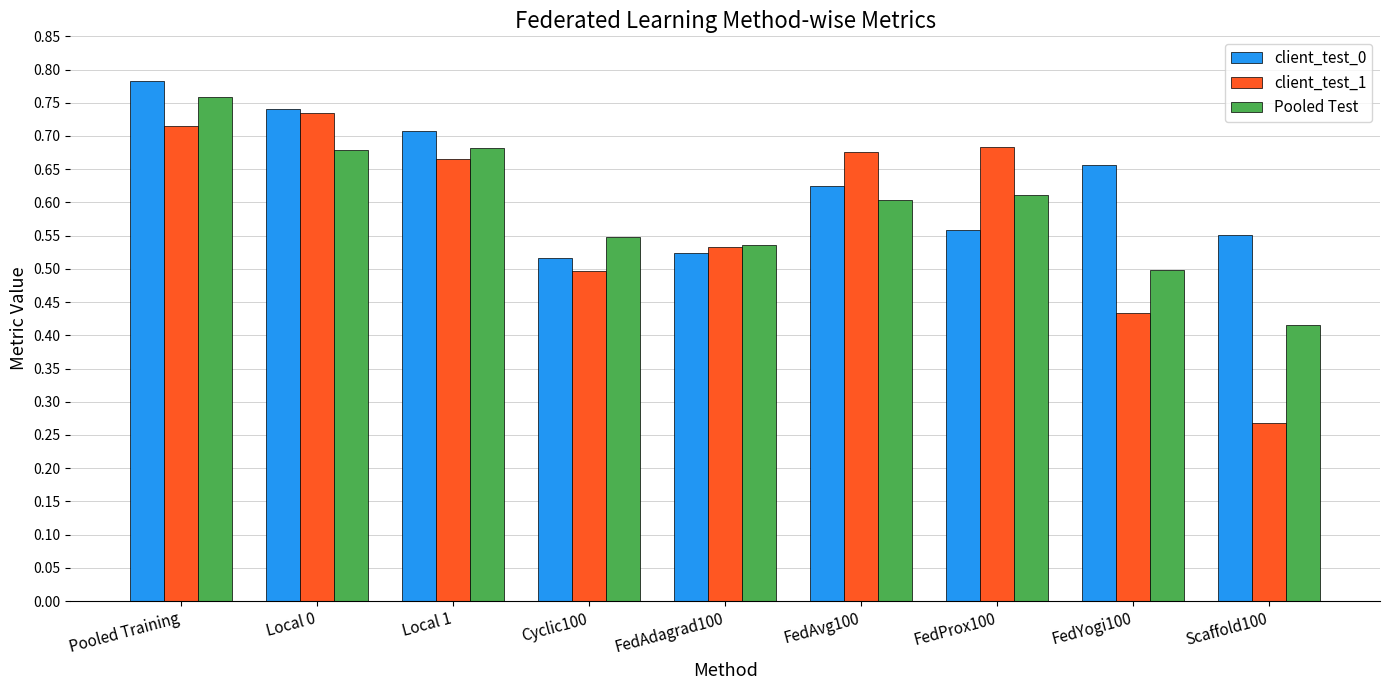

Rank the series at Scaffold100 from highest to lowest value.

client_test_0, Pooled Test, client_test_1